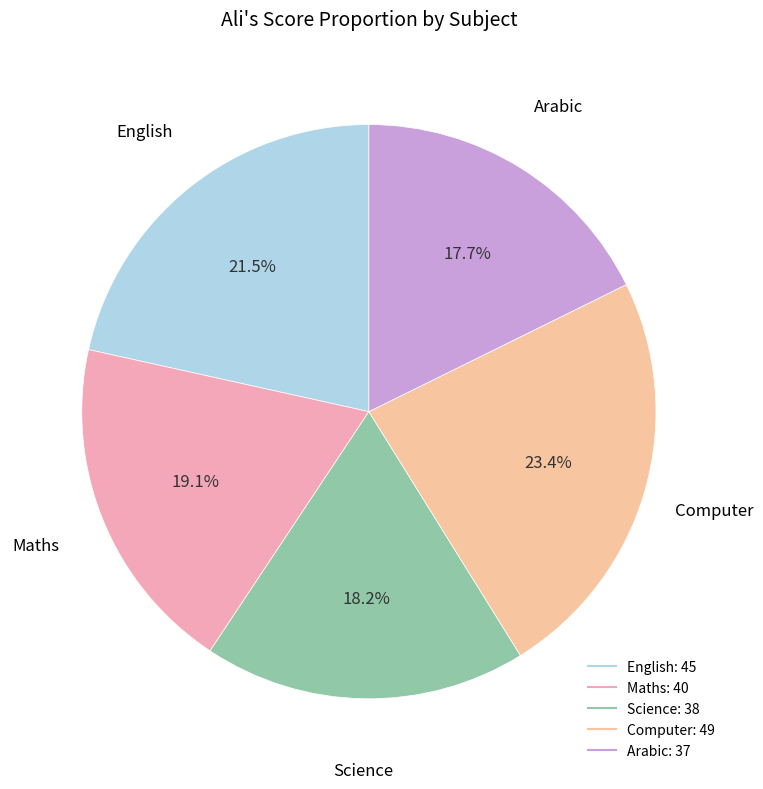

Count the number of slices in the pie.

5